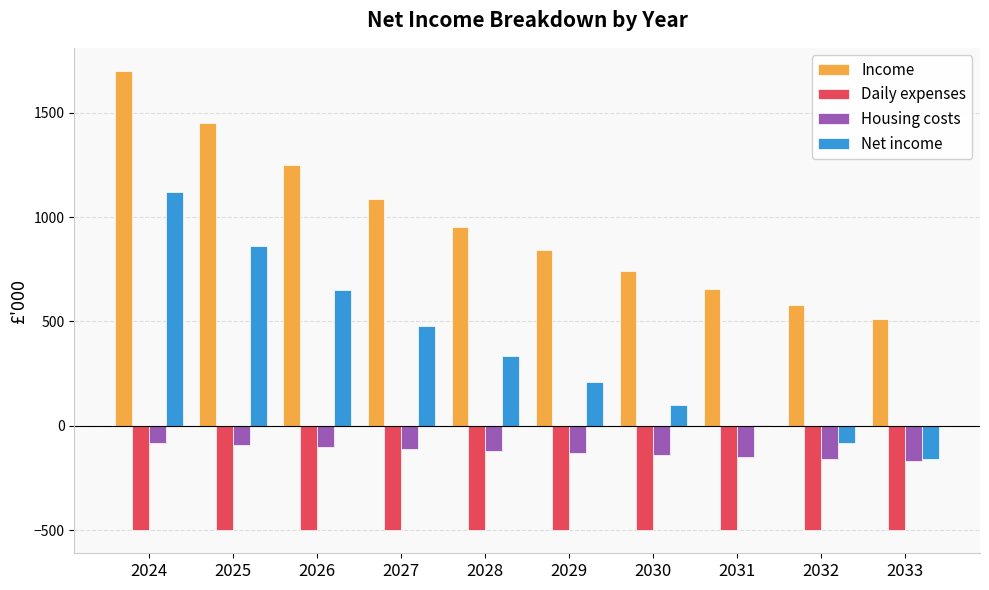

What is the sum of the Income values at 2031 and 2032?

1236